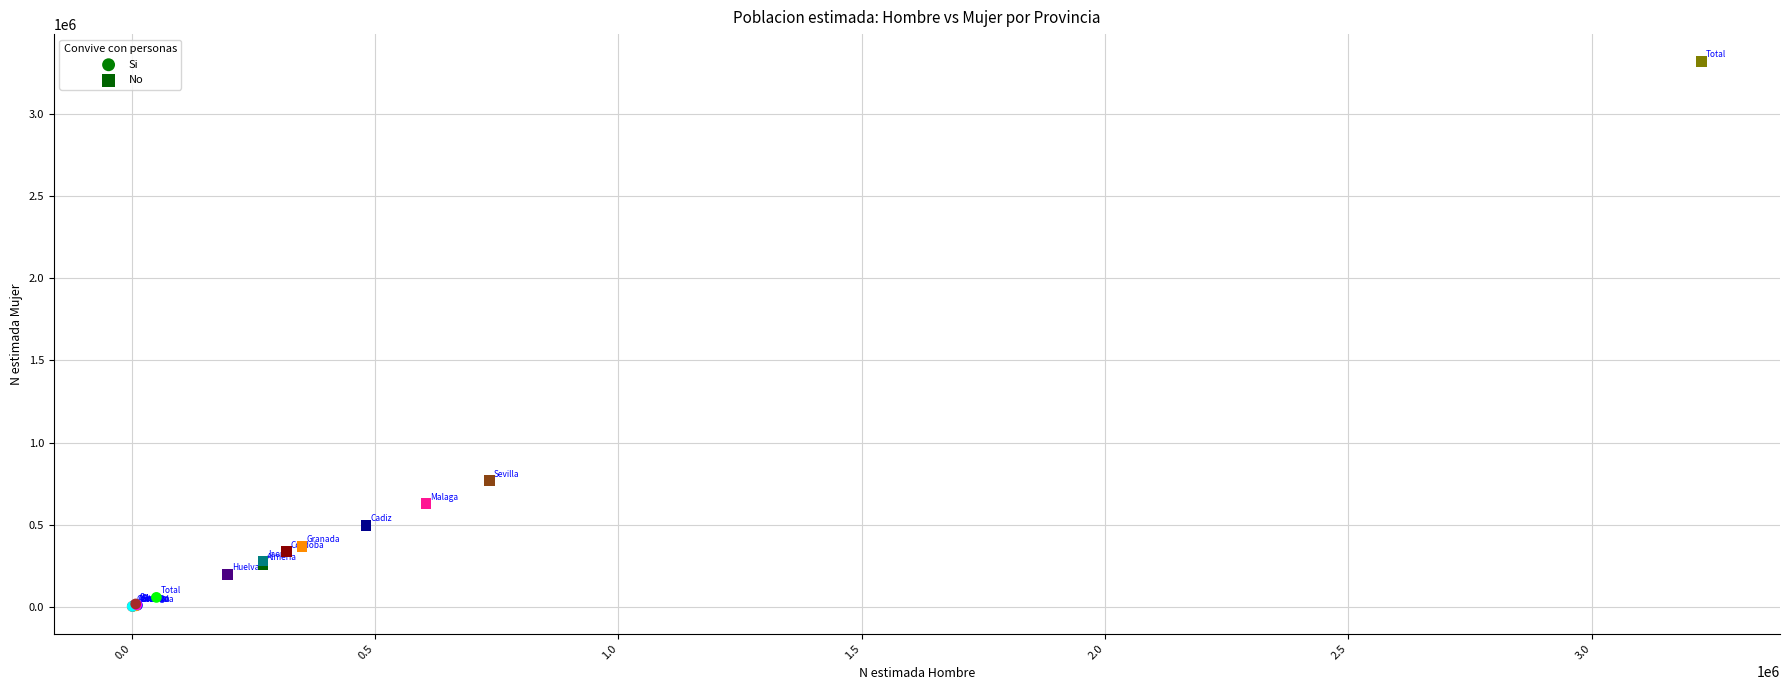

Which series has the widest spread of Y values?

No